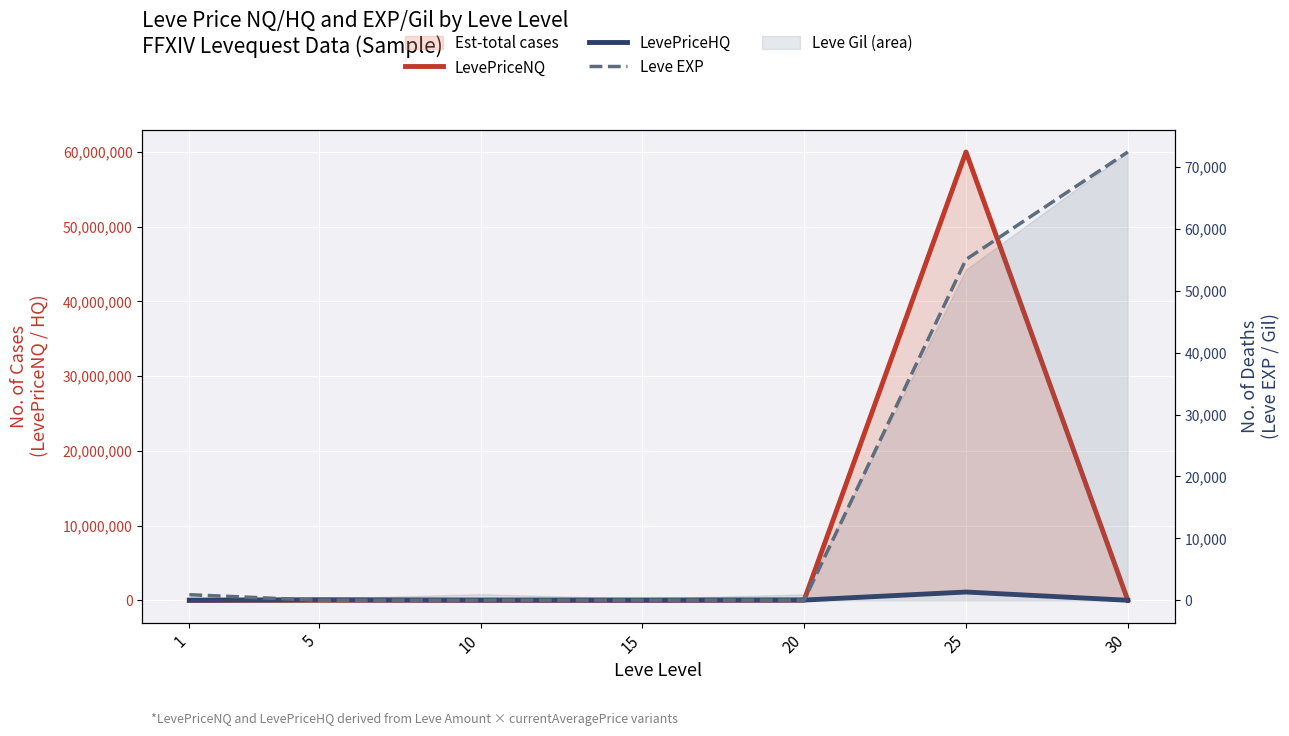

At which category does the chart reach its peak across all series?

25